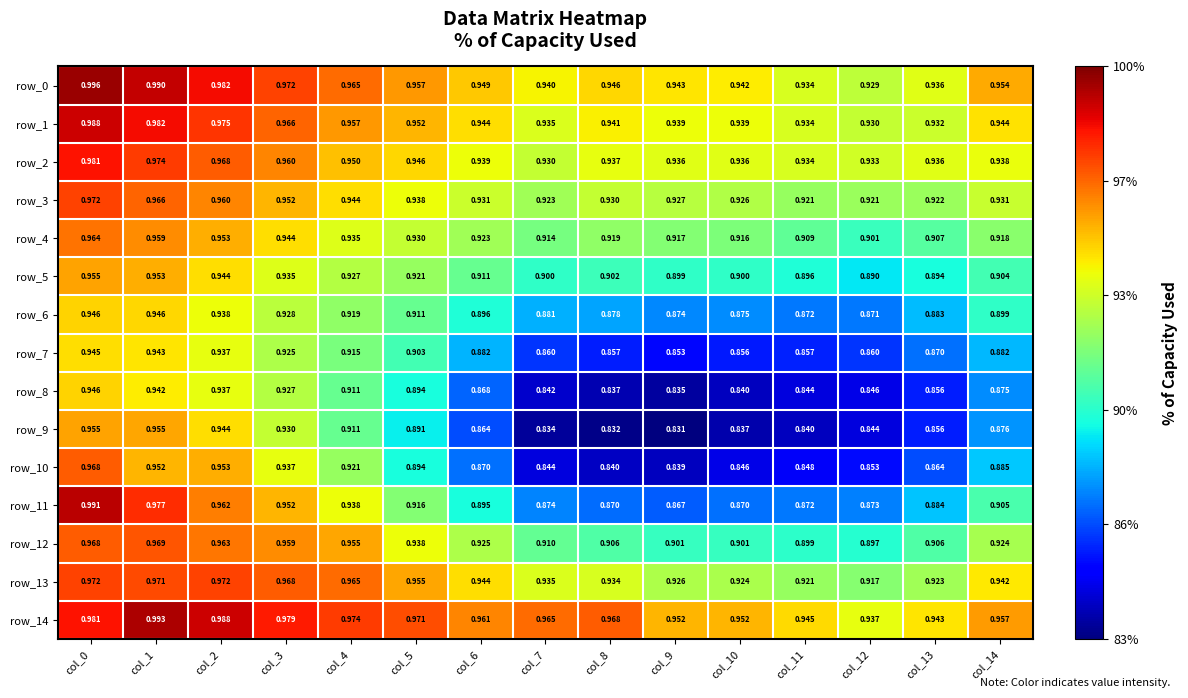

Is the value of row_13 at col_11 greater than the value of row_8 at col_4?

Yes